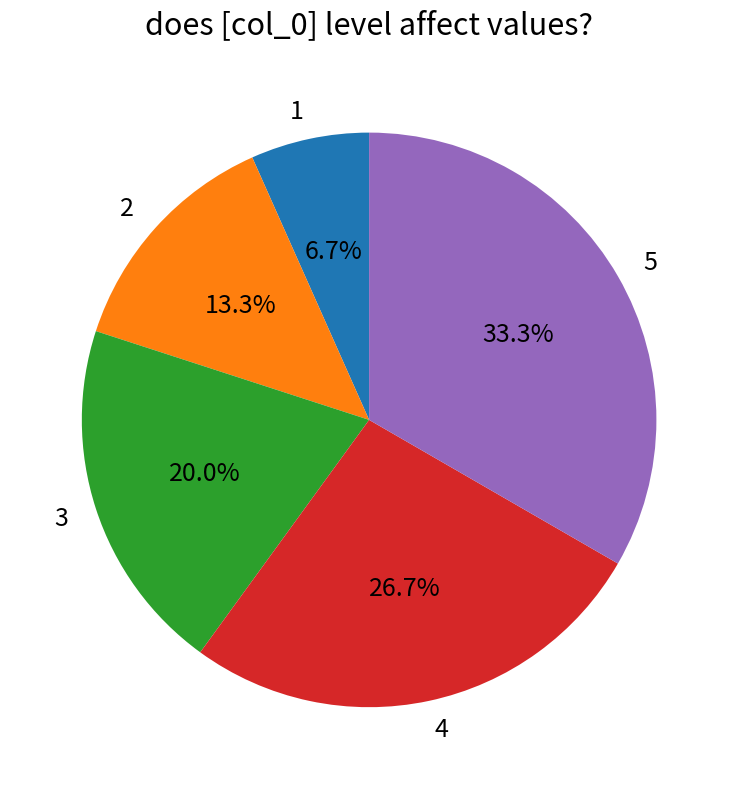

Rank the categories by value from highest to lowest.

5, 4, 3, 2, 1